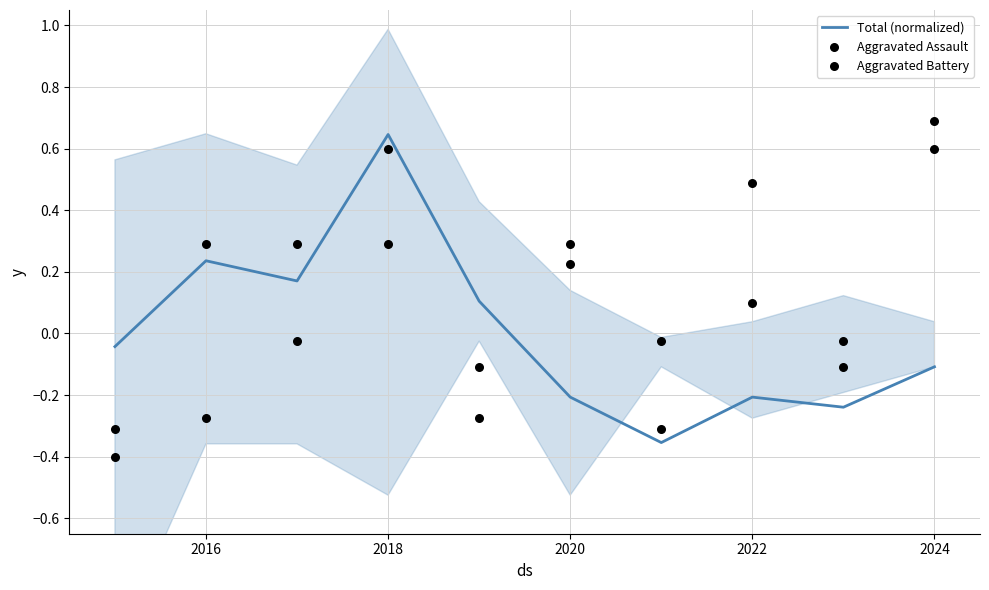

Where does the Total (normalized) series first go above 0?

2016